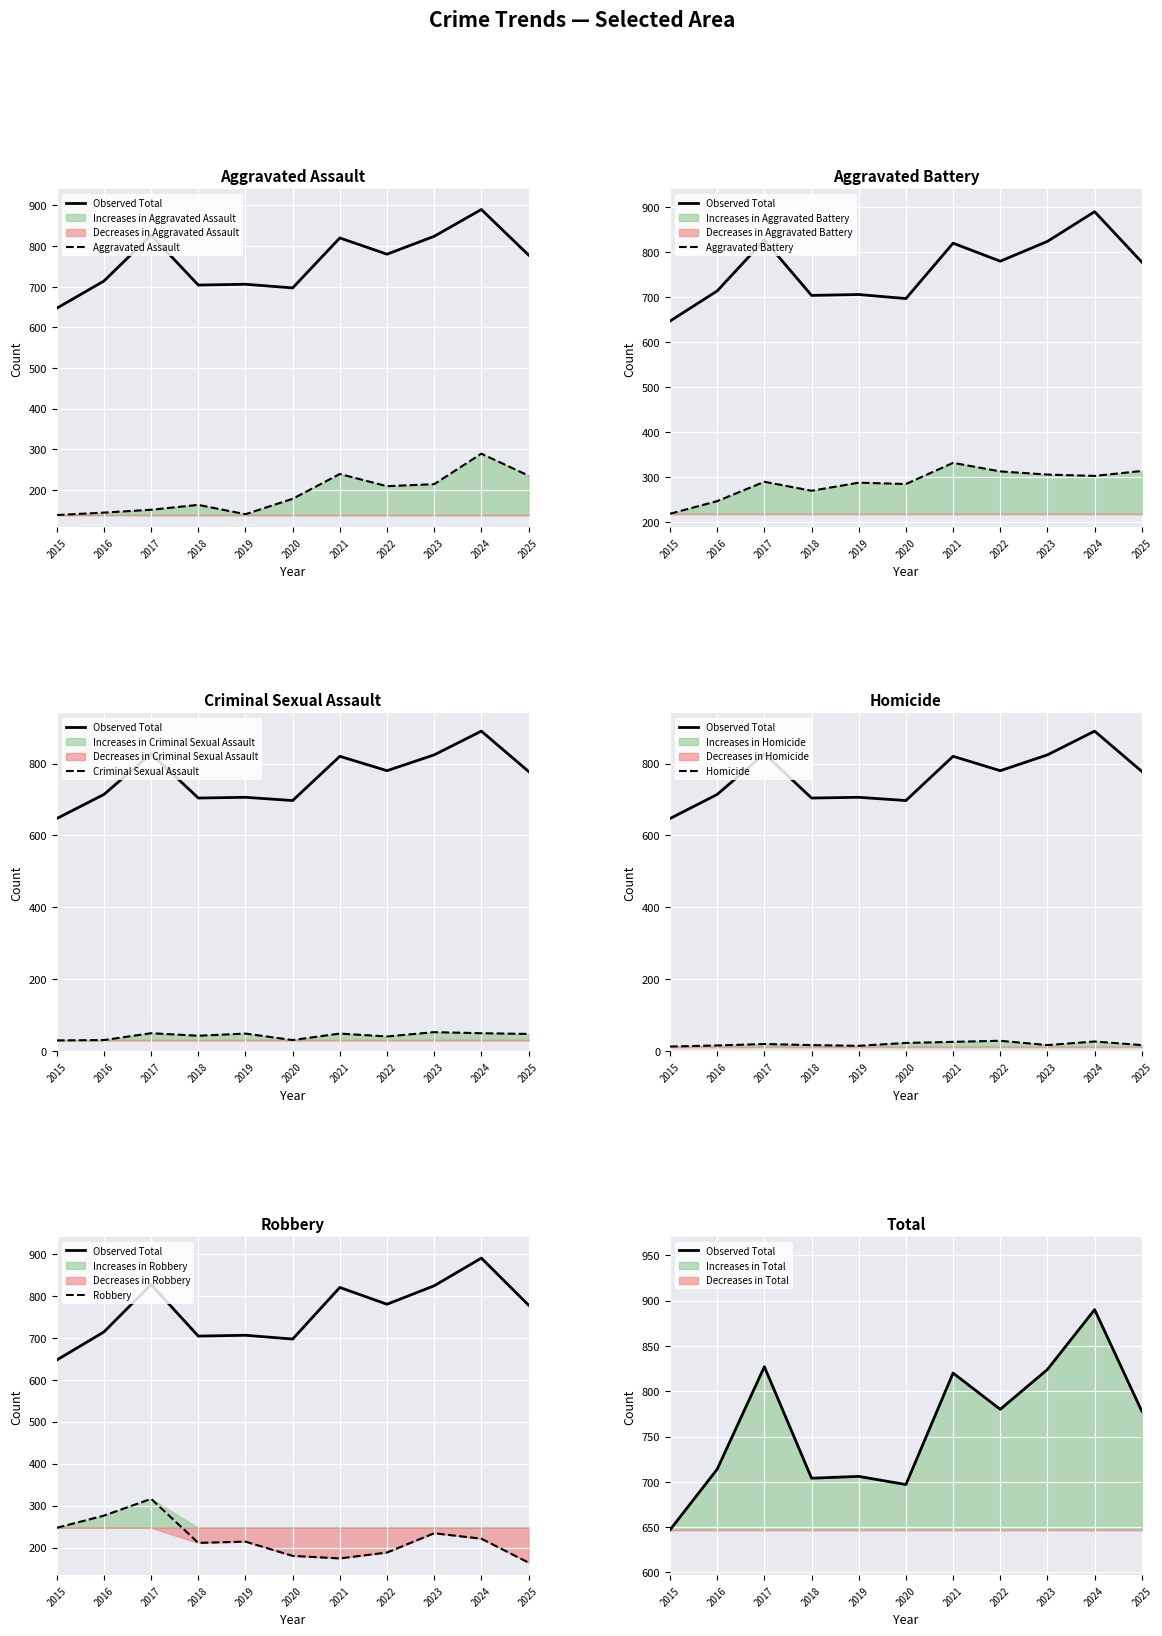

True or false: Aggravated Battery has more than 2 interior local peaks.

True